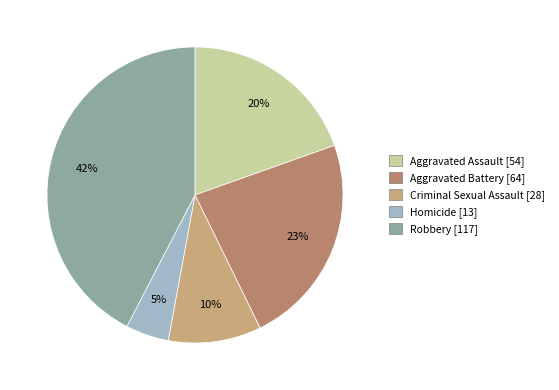

The Homicide slice represents 5% of the pie. True or false?

True